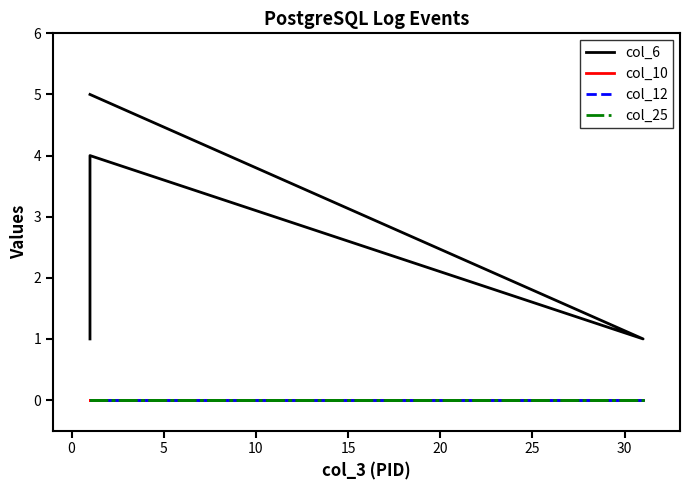

Is it true that col_25 equals 0 at 10?

True